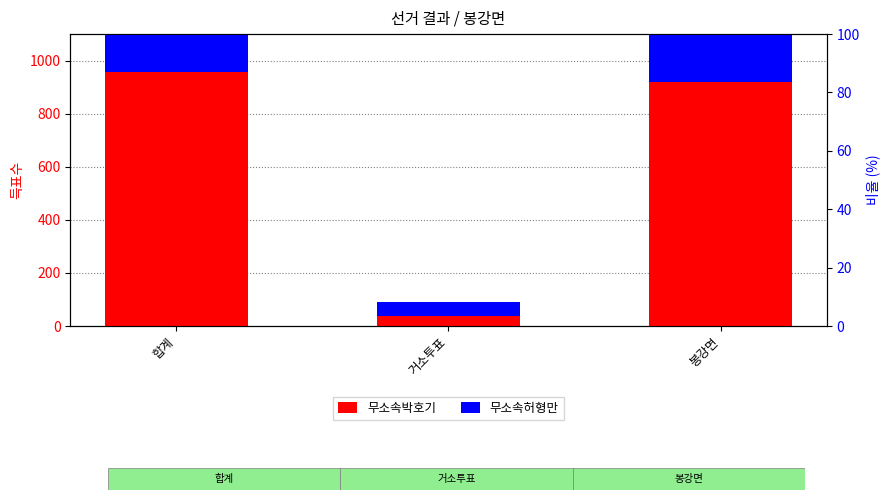

Which has a higher value, 봉강면 or 합계?

합계